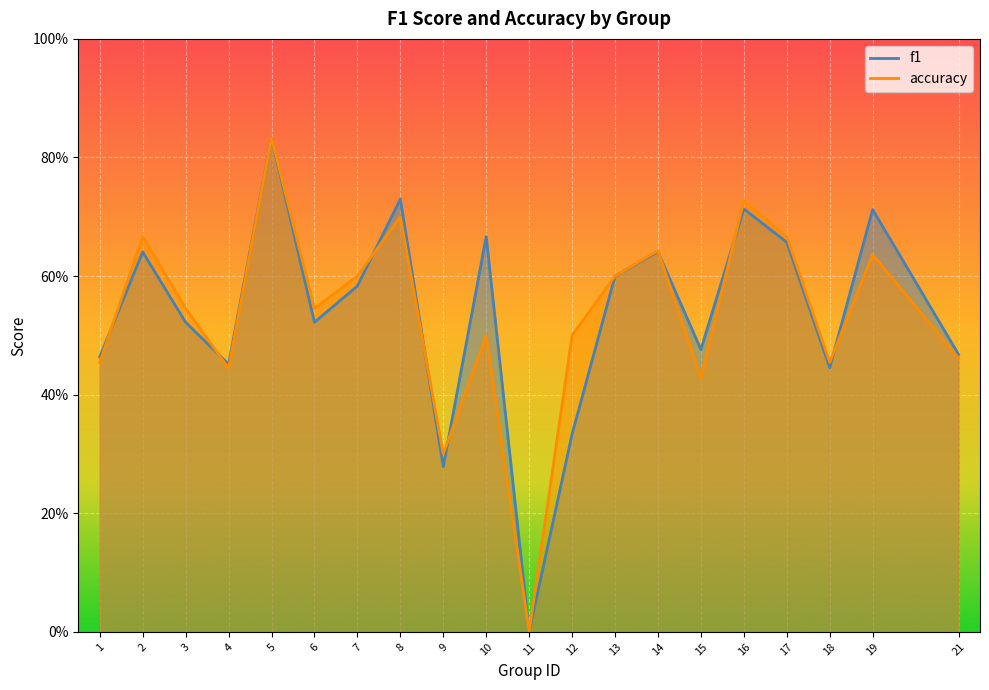

Rank the series by their maximum value, from highest to lowest.

f1, accuracy